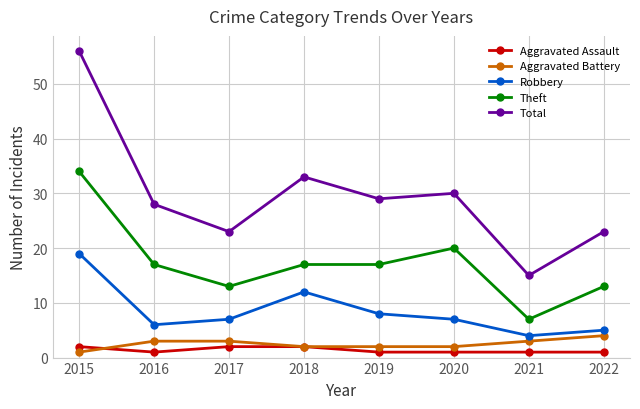

Reading right to left, extract all data points from this chart.

Aggravated Assault: 1	1	1	1	2	2	1	2
Aggravated Battery: 4	3	2	2	2	3	3	1
Robbery: 5	4	7	8	12	7	6	19
Theft: 13	7	20	17	17	13	17	34
Total: 23	15	30	29	33	23	28	56